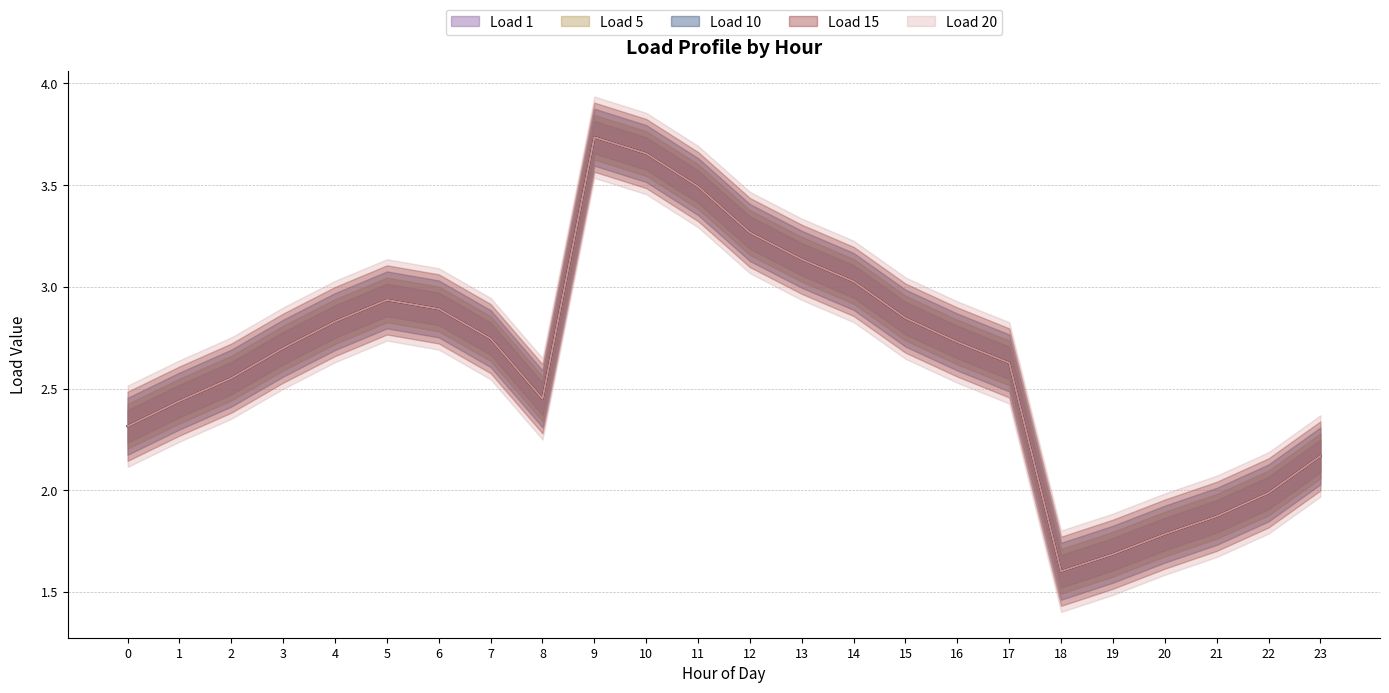

True or false: Load 1 and Load 10 intersect in this chart.

False